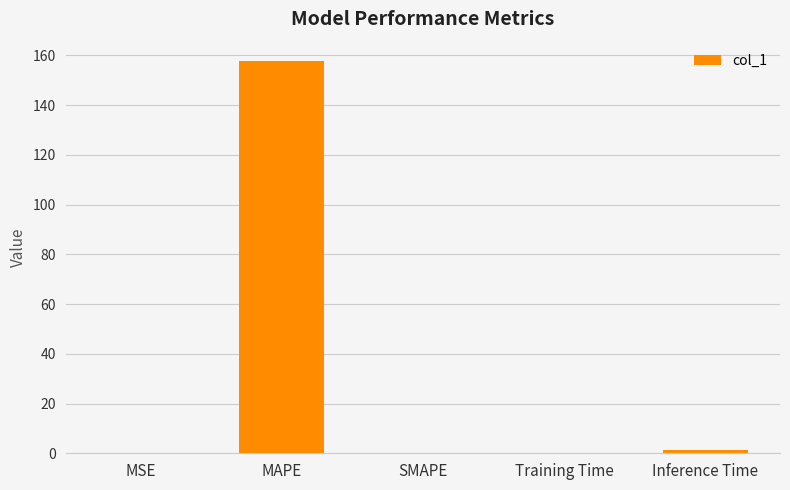

Are the bars horizontal?

No